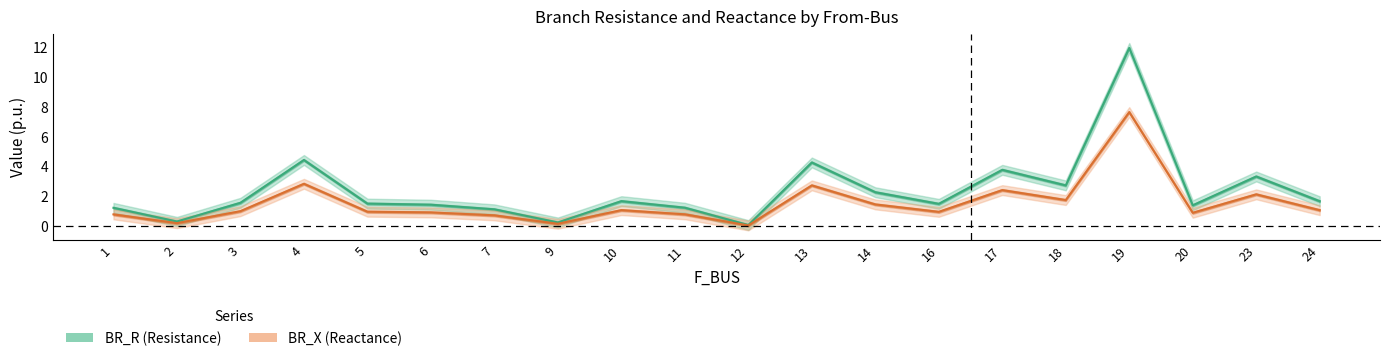

True or false: BR_R (Resistance) has a value of 0.4 at 20.

False